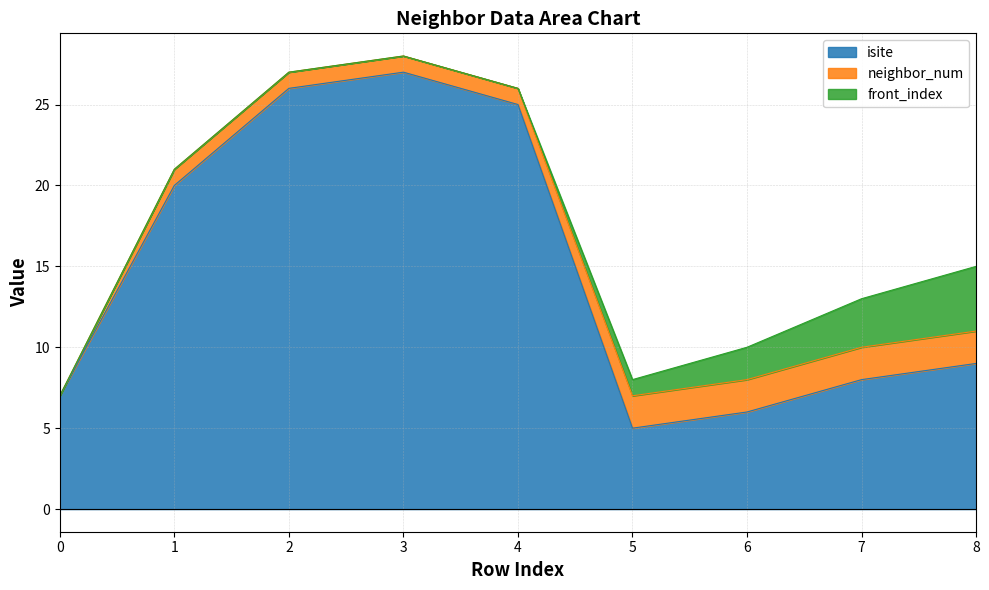

What is the total value across all series at 7?

13